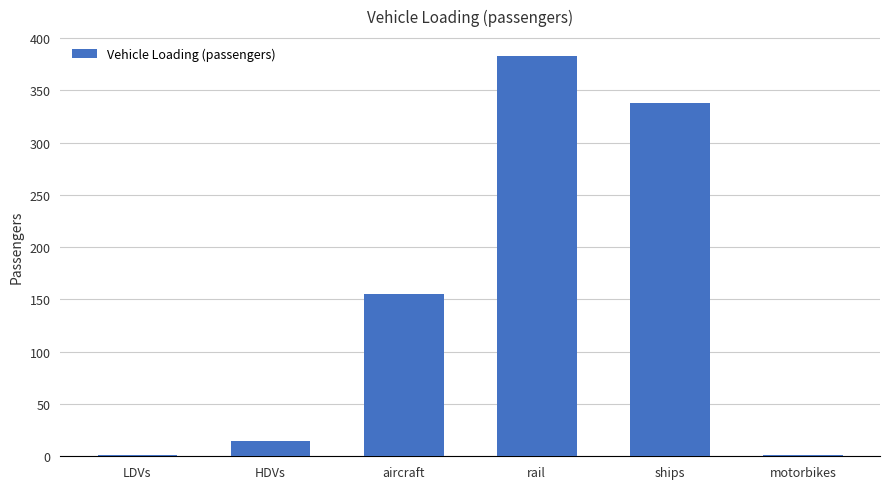

At which label is the value closest to 191?

aircraft